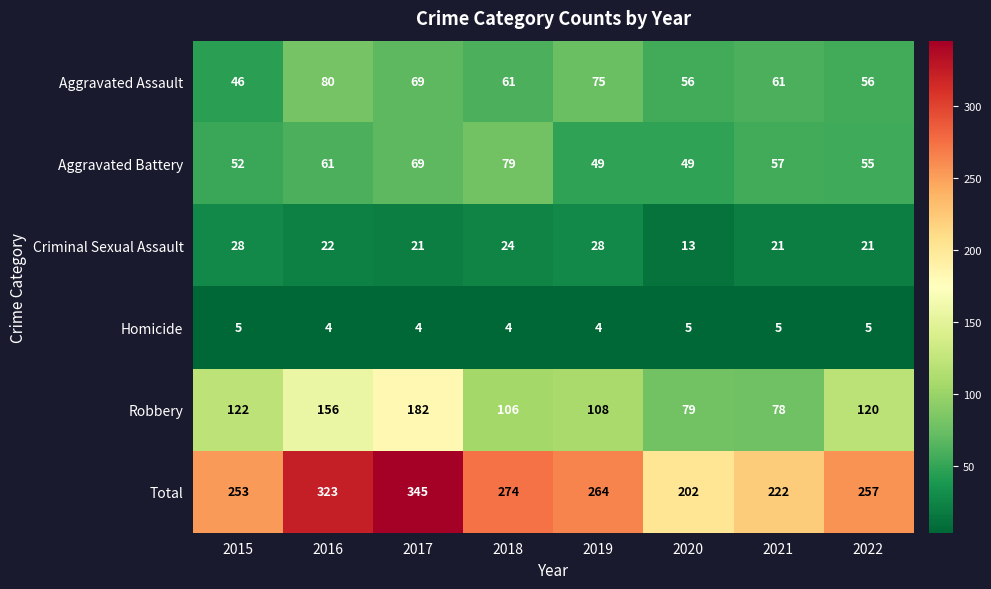

Is it true that Total equals 323 at 2016?

True